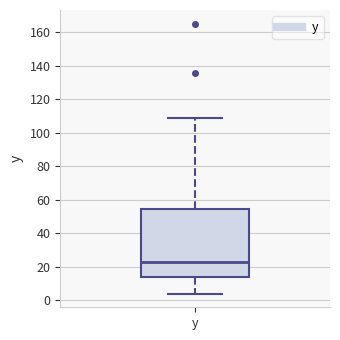

Read this box plot against the y-axis: the position of the median line, the range covered by the box, and the ends of both whiskers. The values are not printed on the chart, so give them approximately, as read against the axis.

median 24, box 14 to 54, whiskers 4 to 108